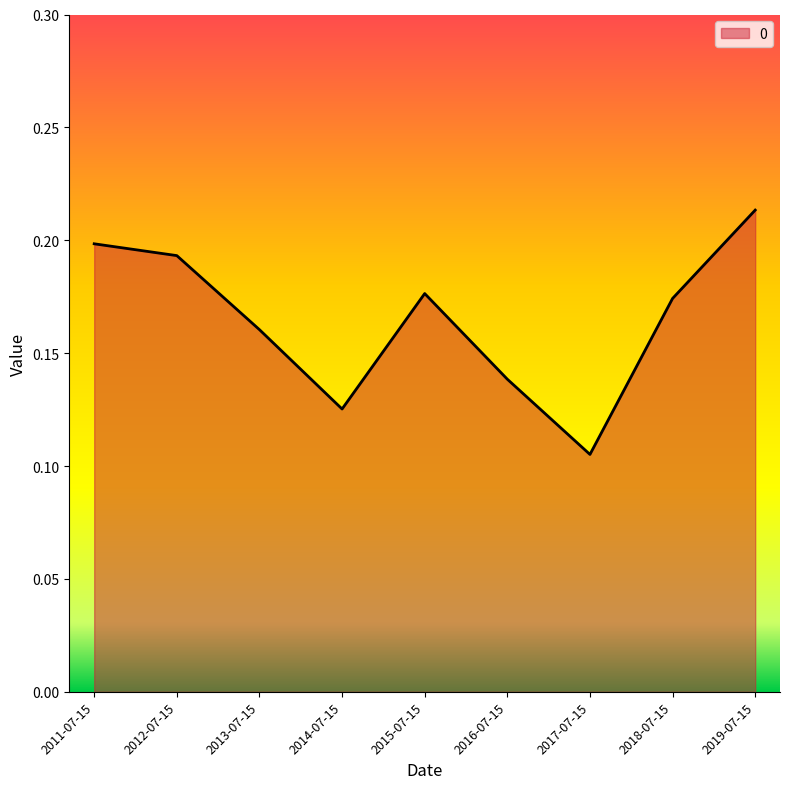

At which label is the value closest to 0?

2017-07-15